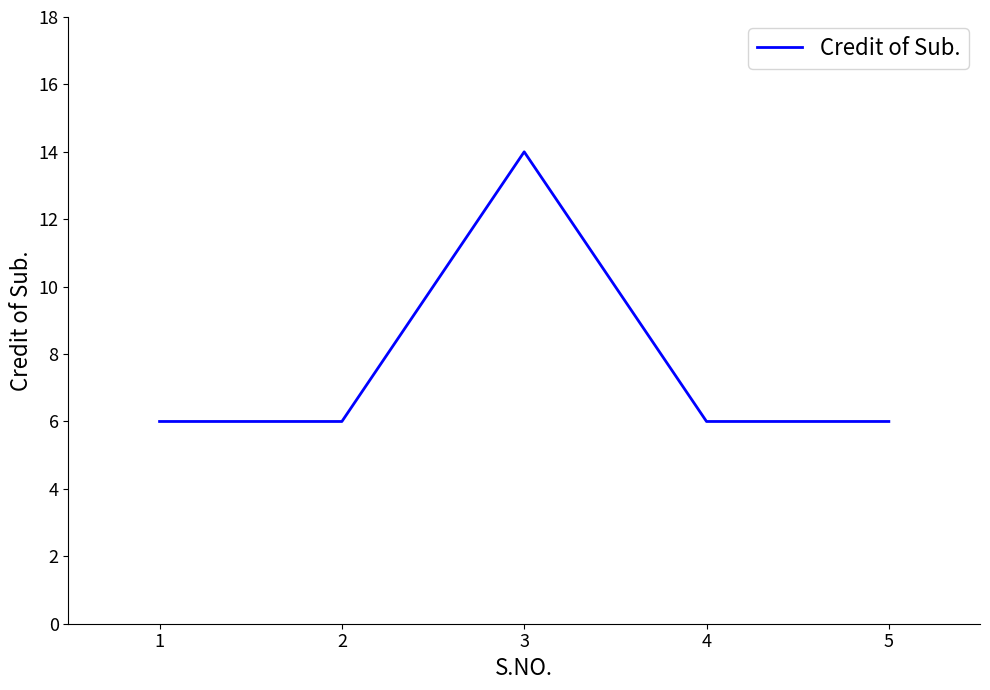

What is the difference between the maximum and minimum values?

8